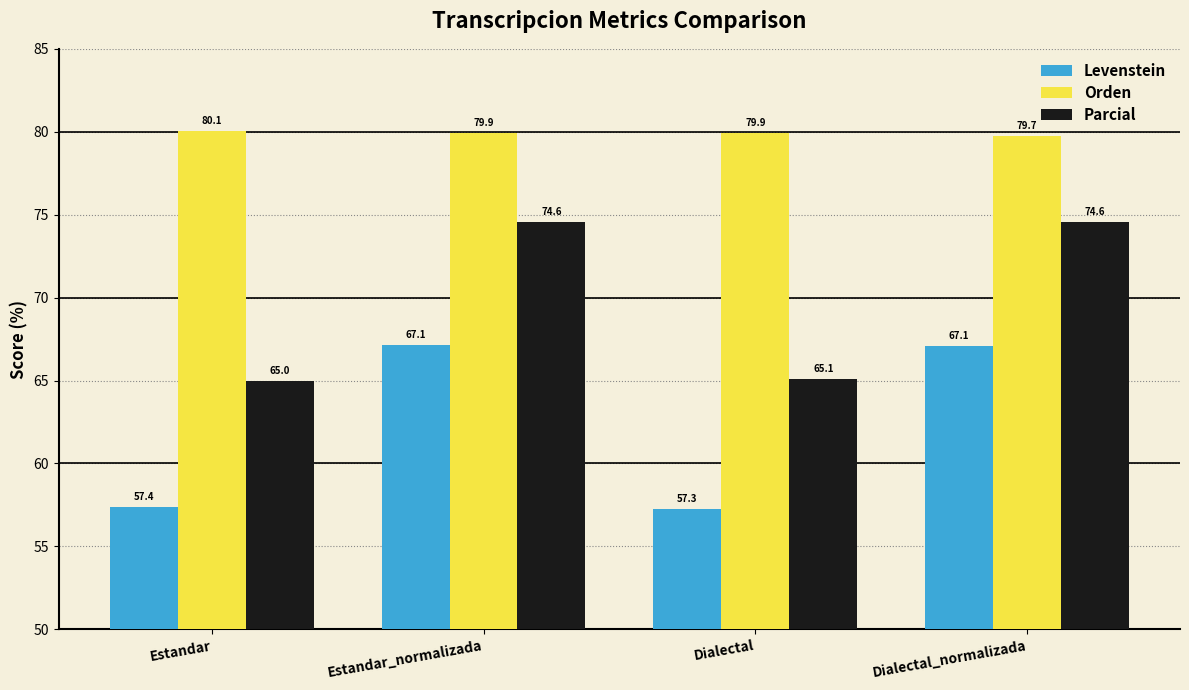

Are the bars horizontal?

No